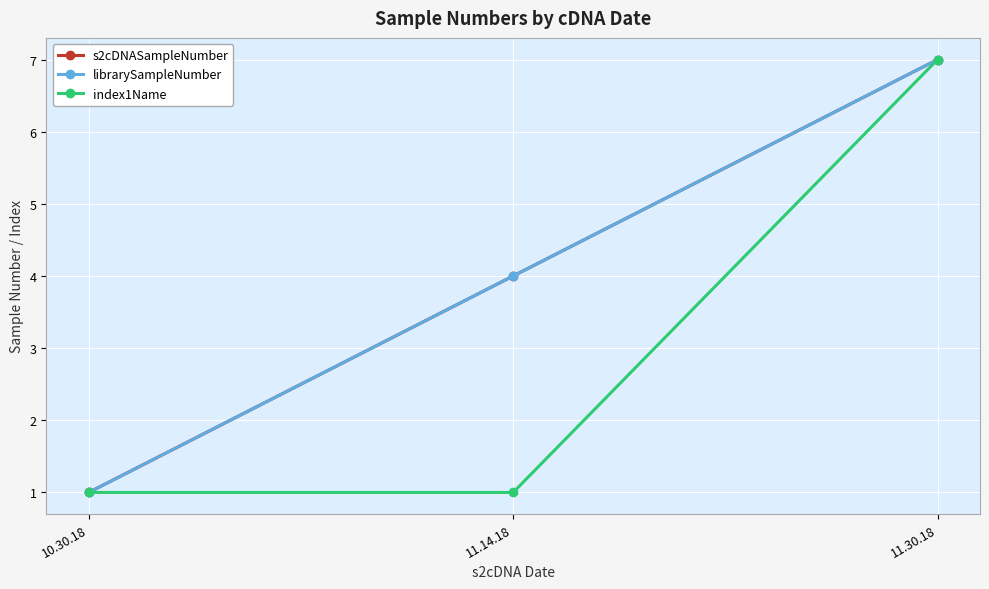

At how many categories does at least one series exceed 5?

1